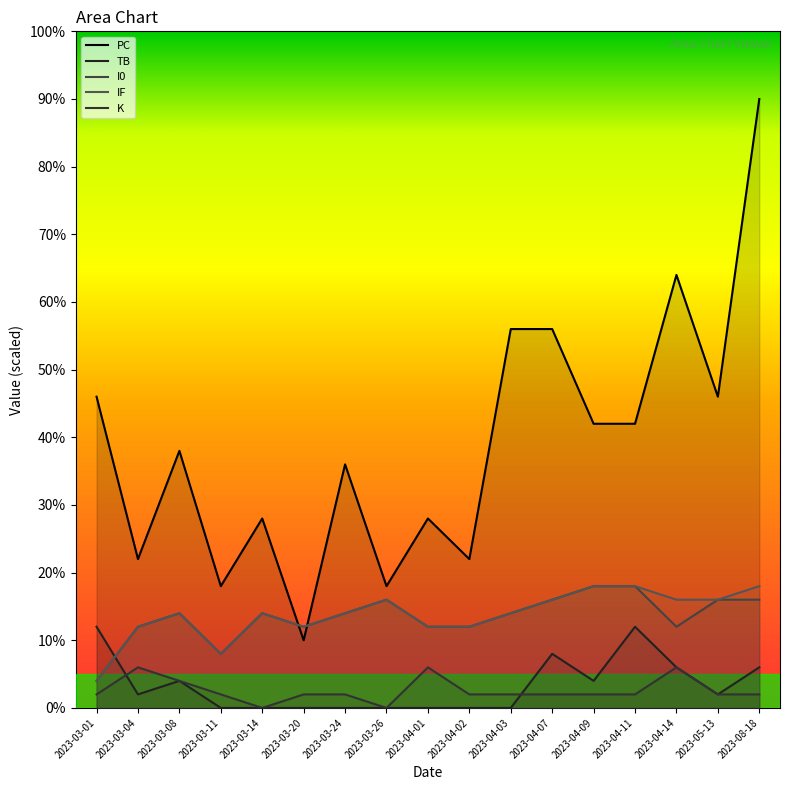

Rank the series by their maximum value, from lowest to highest.

K, TB, I0, IF, PC